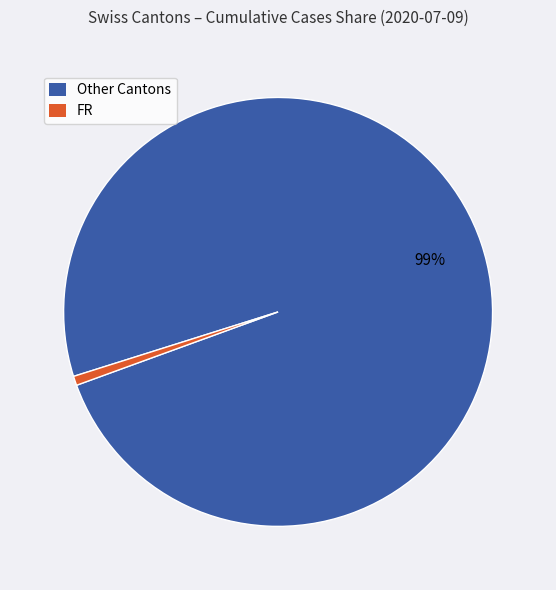

Do Other Cantons and FR together represent more than half of the pie?

Yes